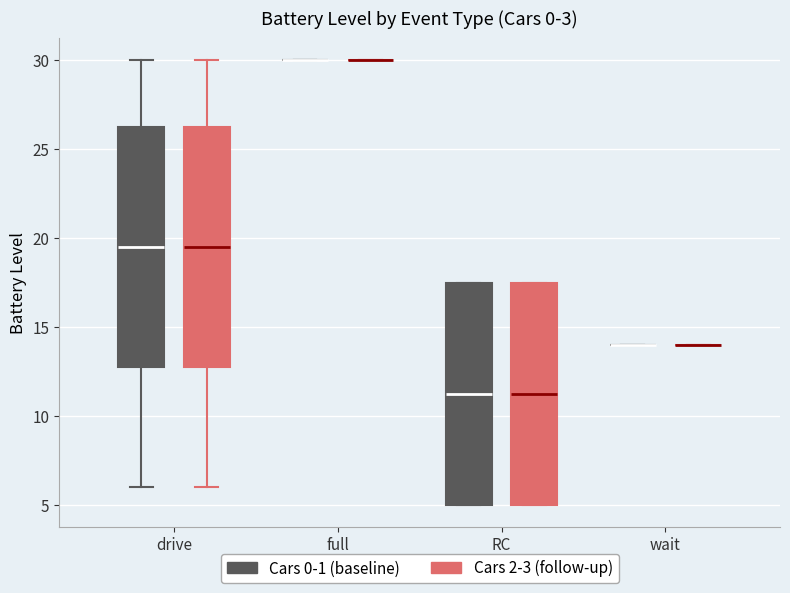

Reading left to right, transcribe this box plot: for each box, give where its median line is, the range the box spans, and where its two whiskers end, as read against the y-axis. The values are not printed on the chart, so give them approximately, as read against the axis.

drive (Cars 0-1 (baseline)): median 19.5, box 13.0 to 26.5, whiskers 6.0 to 30.0
drive (Cars 2-3 (follow-up)): median 19.5, box 13.0 to 26.5, whiskers 6.0 to 30.0
full (Cars 0-1 (baseline)): box collapsed to a line at 30.0, whiskers 30.0 to 30.0
full (Cars 2-3 (follow-up)): box collapsed to a line at 30.0, whiskers 30.0 to 30.0
RC (Cars 0-1 (baseline)): median 11.5, box 5.0 to 17.5, whiskers 5.0 to 17.5
RC (Cars 2-3 (follow-up)): median 11.5, box 5.0 to 17.5, whiskers 5.0 to 17.5
wait (Cars 0-1 (baseline)): box collapsed to a line at 14.0, whiskers 14.0 to 14.0
wait (Cars 2-3 (follow-up)): box collapsed to a line at 14.0, whiskers 14.0 to 14.0